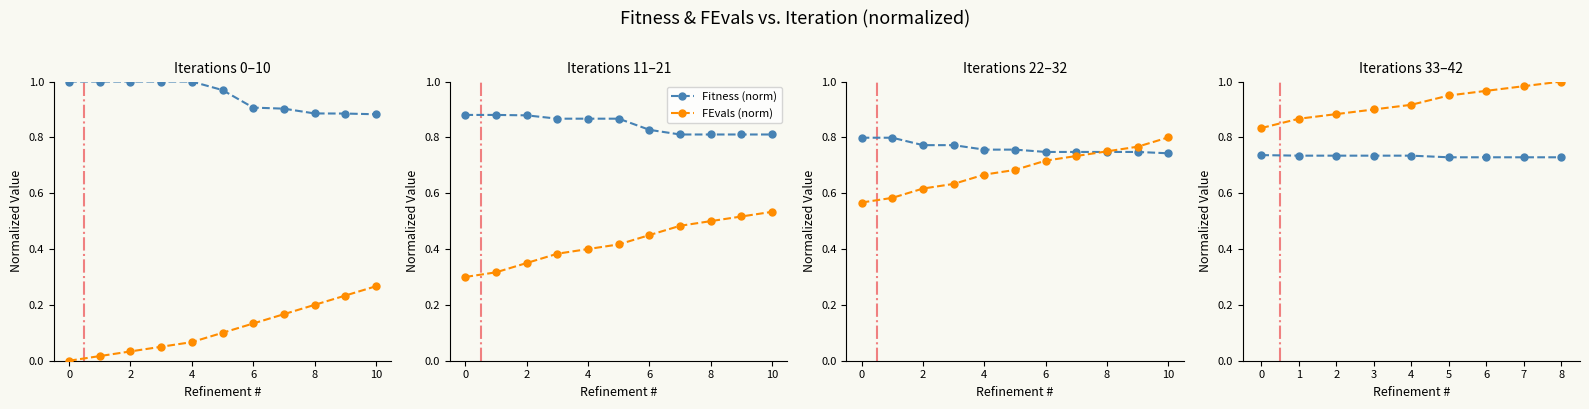

Rank the series at 8 from highest to lowest value.

FEvals (norm), Fitness (norm)